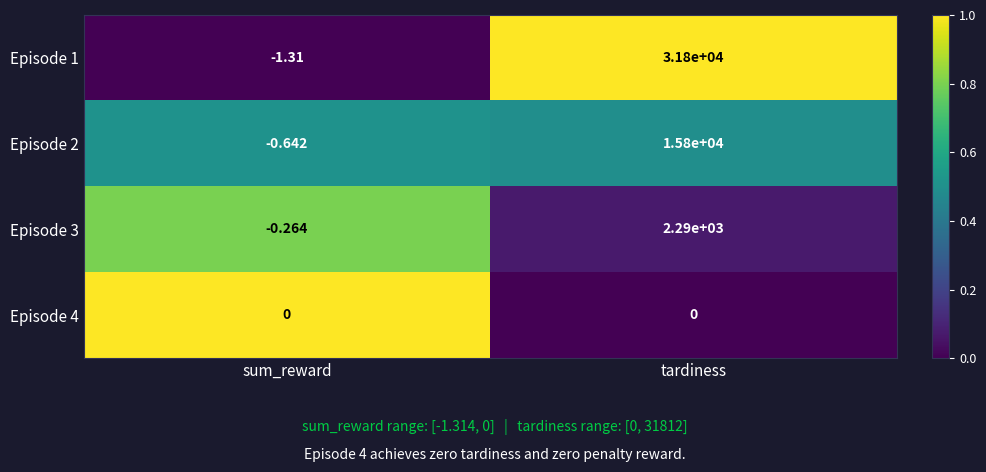

Is the value of Episode 1 at sum_reward greater than the value of Episode 2 at tardiness?

No